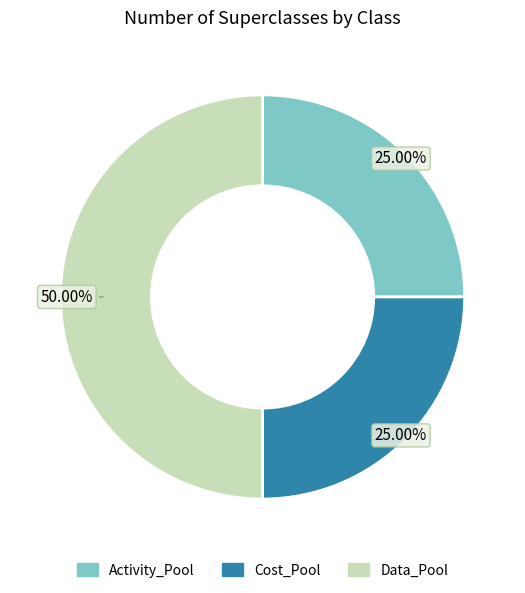

Is the sum of Activity_Pool and Data_Pool greater than half?

Yes